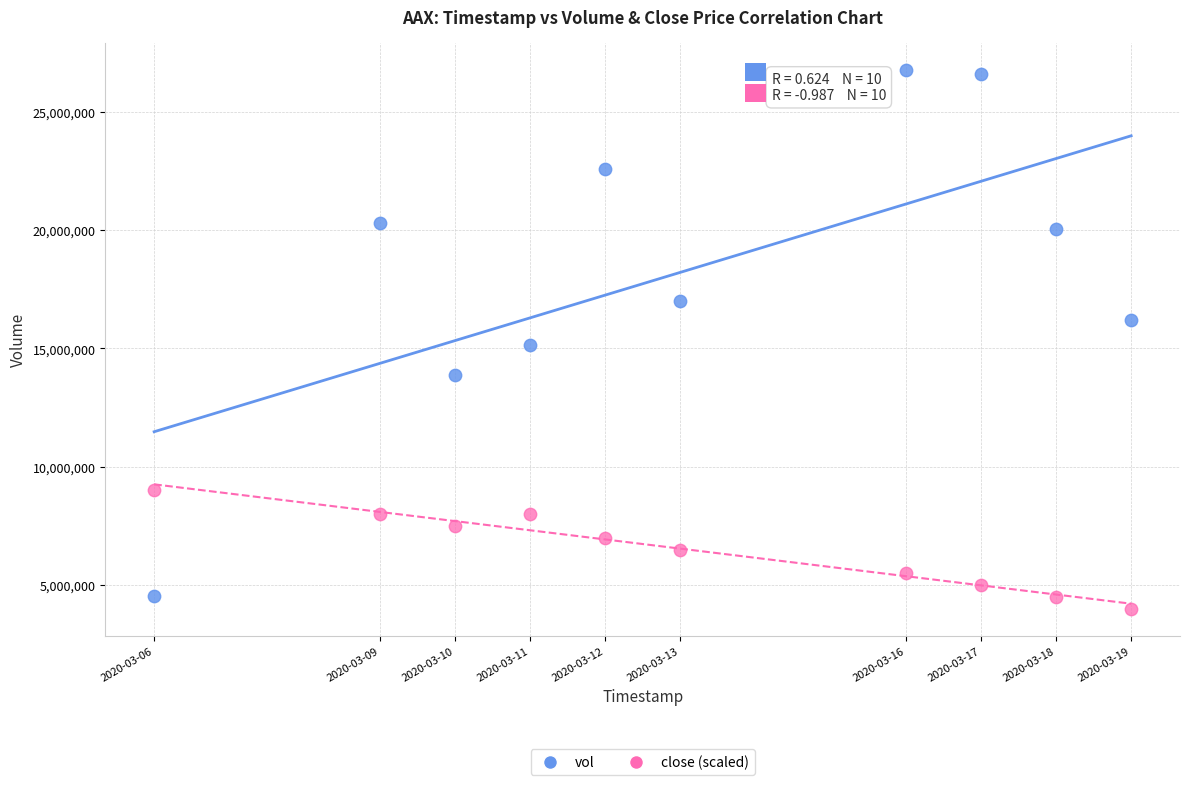

Across all data points, what is the range of X values (max minus min)?

1123200.0